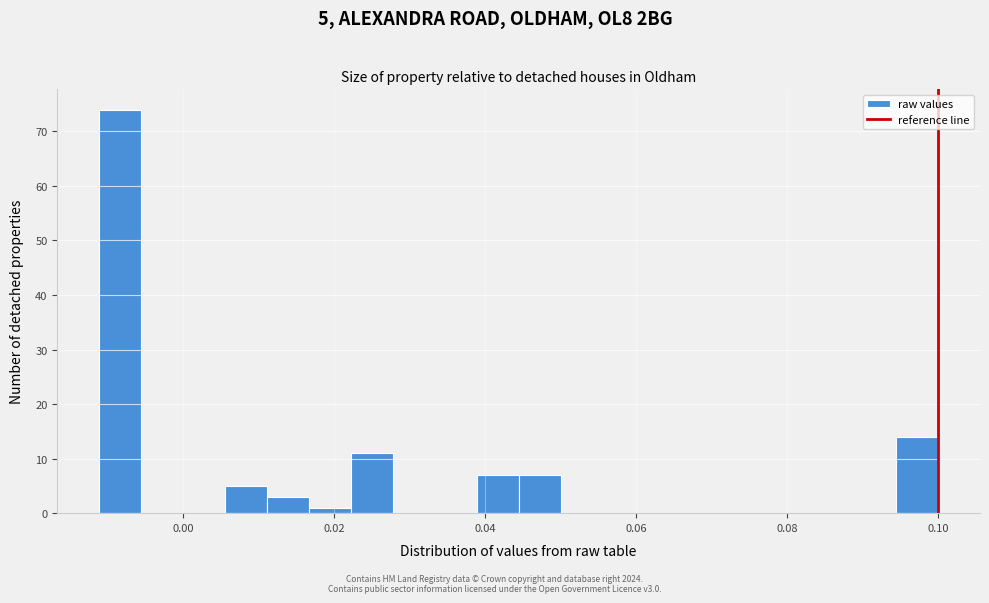

Read against the x-axis, roughly where is the centre of the tallest bar?

-0.008